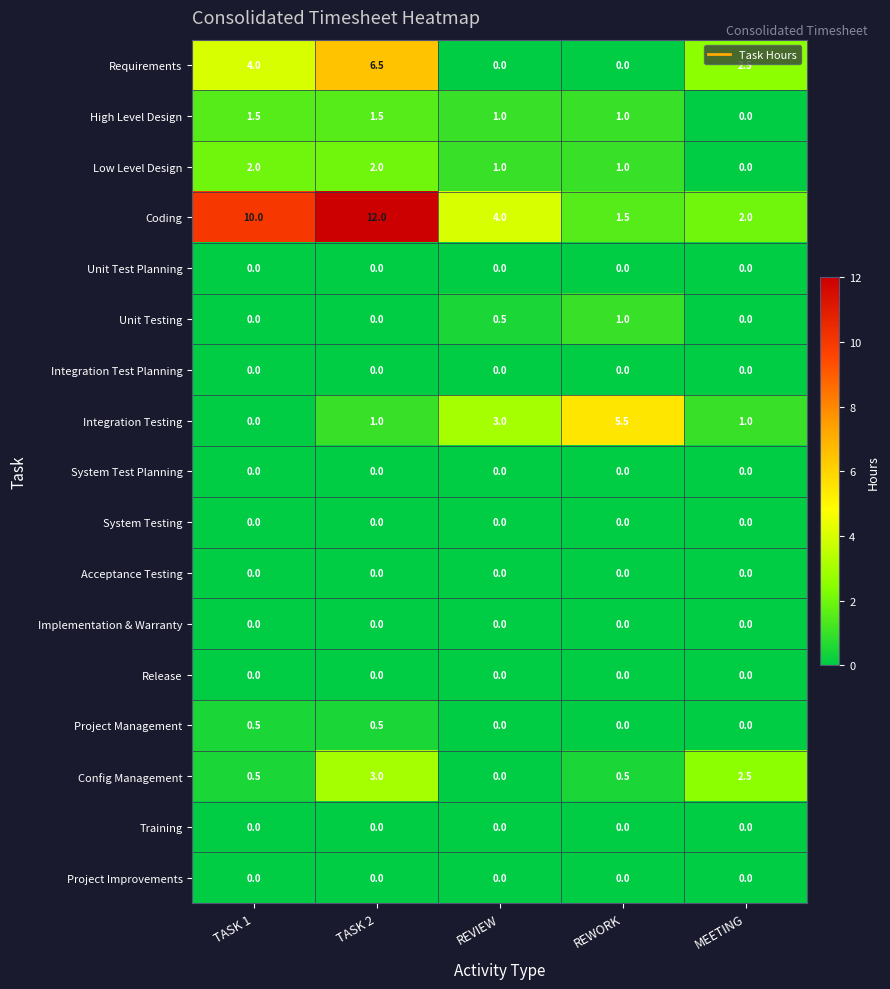

Count the Config Management values in the range 0 to 2.

3